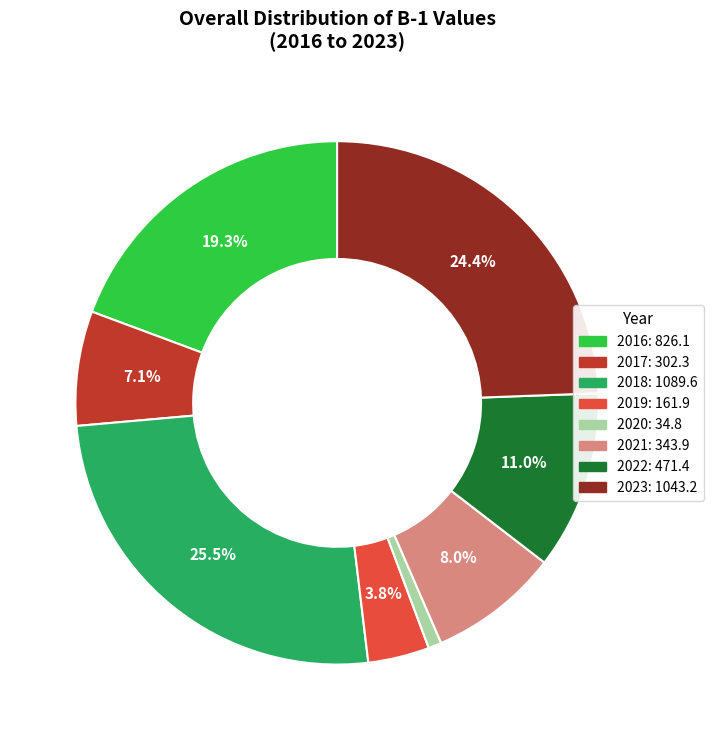

What percentage is the 2022 slice, to the nearest percent?

11%